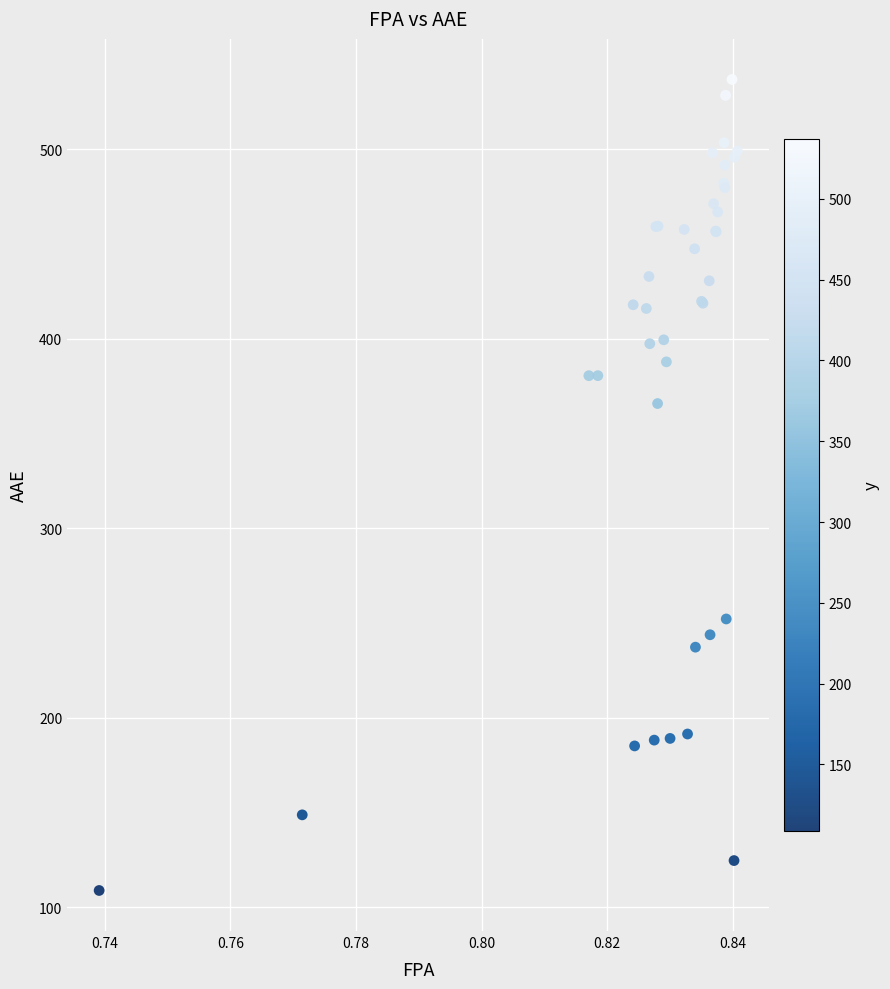

What Y value in the scatter plot is closest to 322?

365.9